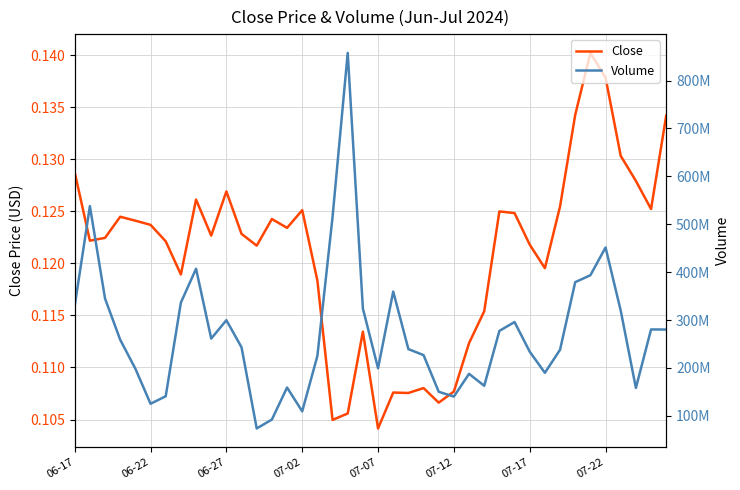

At which label does Close reach its minimum?

07-07